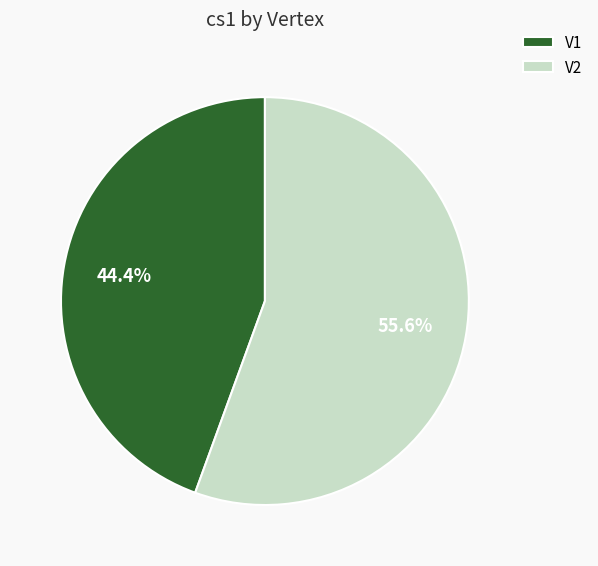

How many segments does this pie chart have?

2